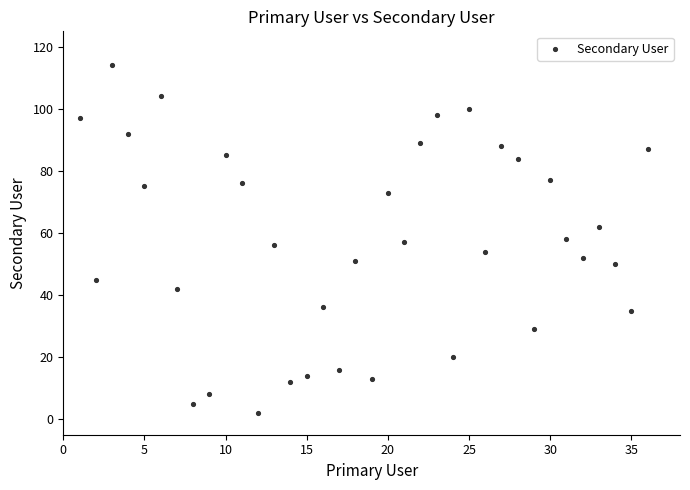

What is the range of X values (max minus min)?

35